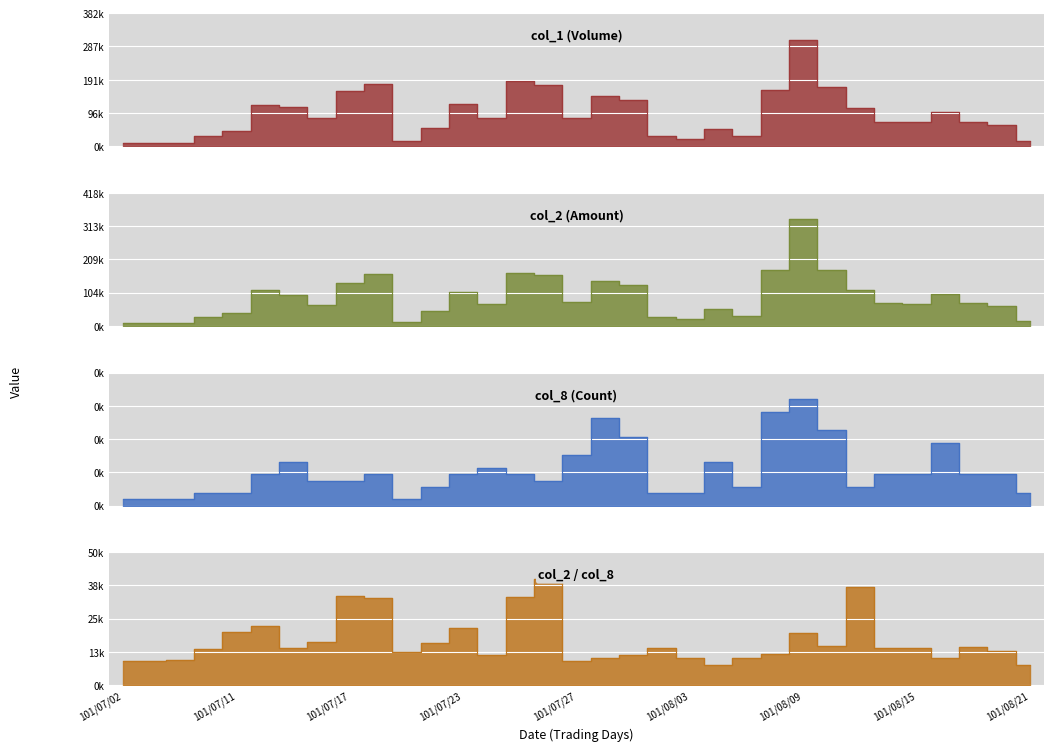

What is the label of the 27th point from the left?

101/08/13